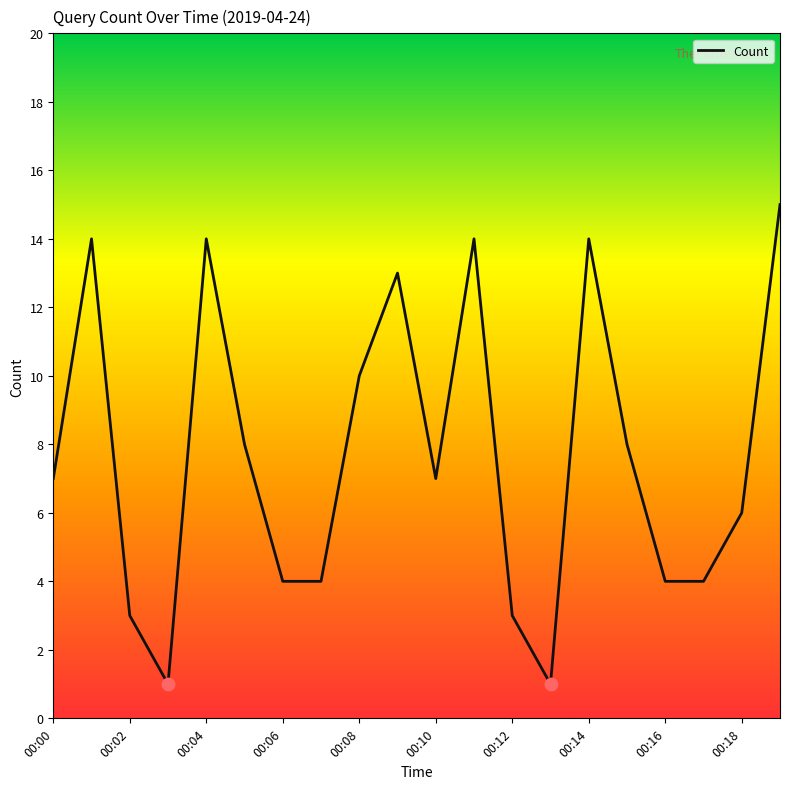

What is the greatest value displayed?

15